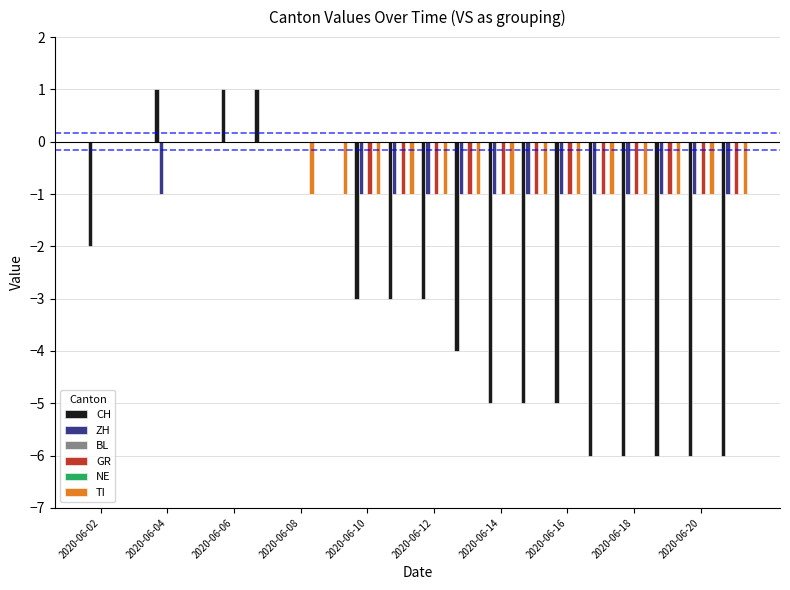

How many values in the ZH series exceed -1?

7